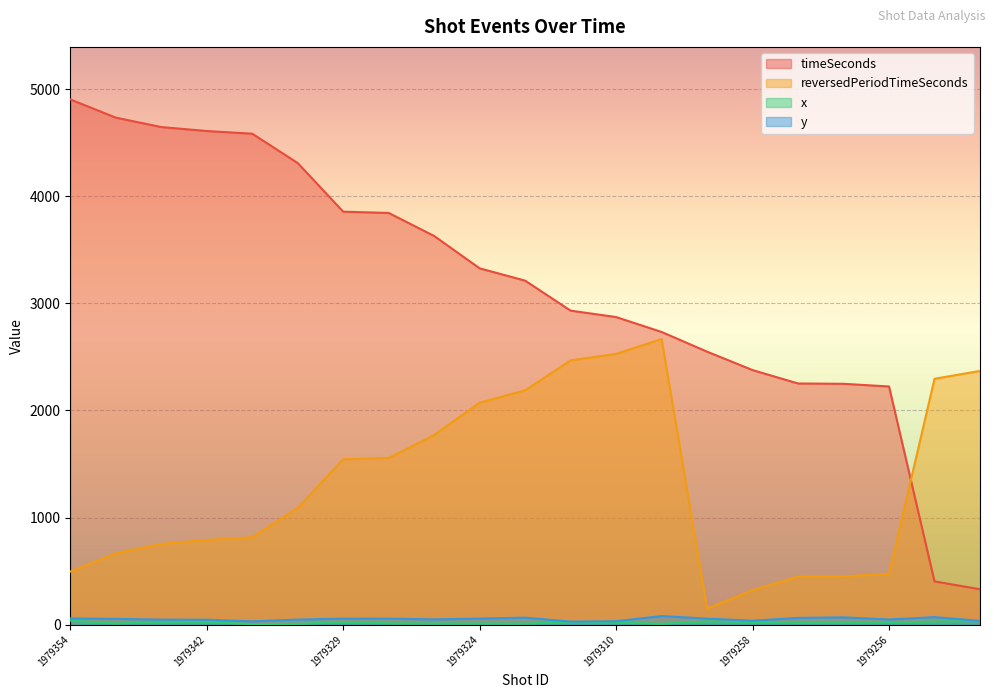

True or false: timeSeconds and y intersect in this chart.

False